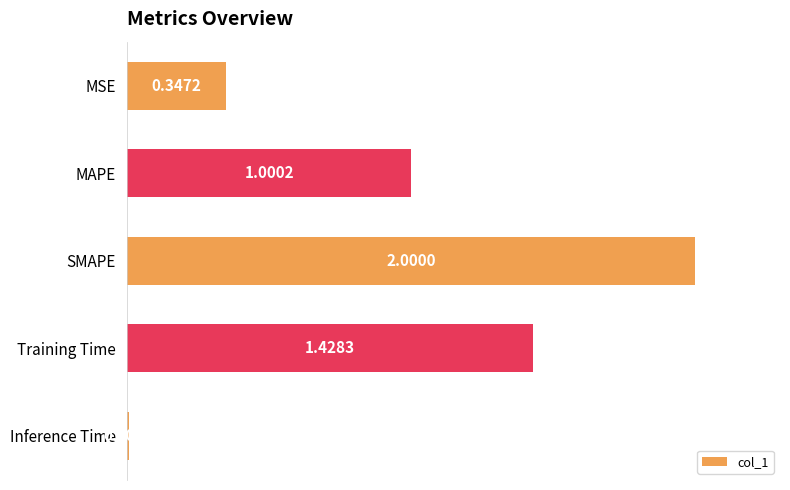

List the labels in order of value, smallest first.

Inference Time, MSE, MAPE, Training Time, SMAPE